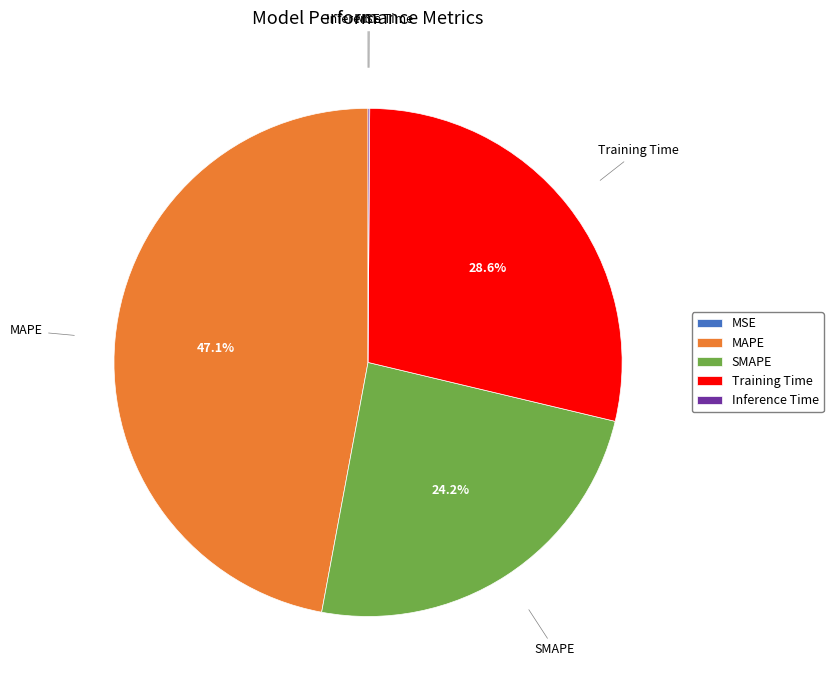

How much of the chart is everything except Training Time?

71.4%